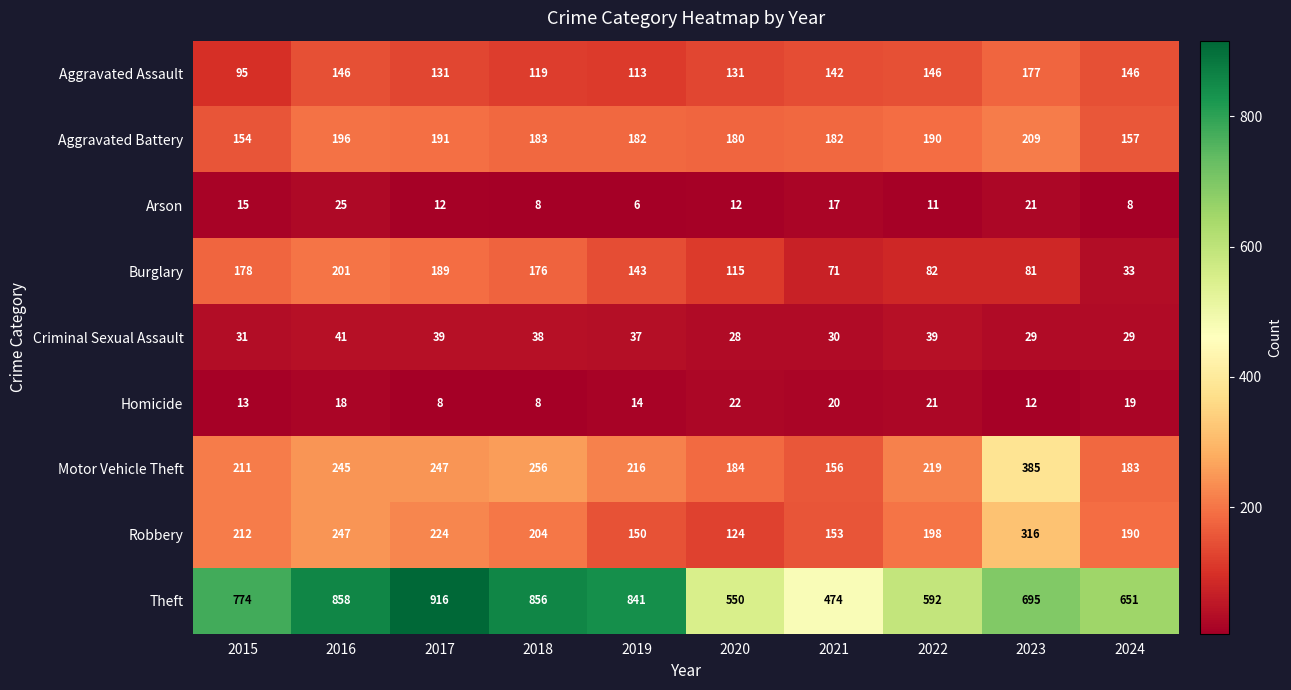

What is the spread (max minus min) of values at 2019?

835